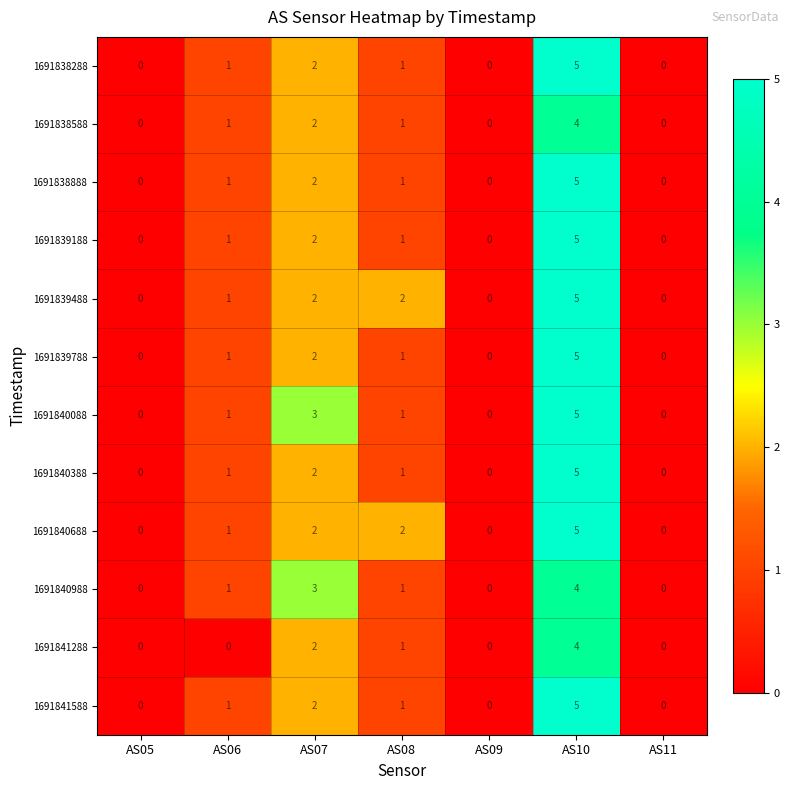

The 1691839788 series shows 0 at AS09. True or false?

True